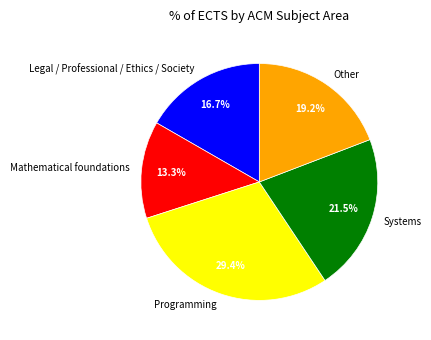

What percentage do Other and Programming together represent?

48.6%